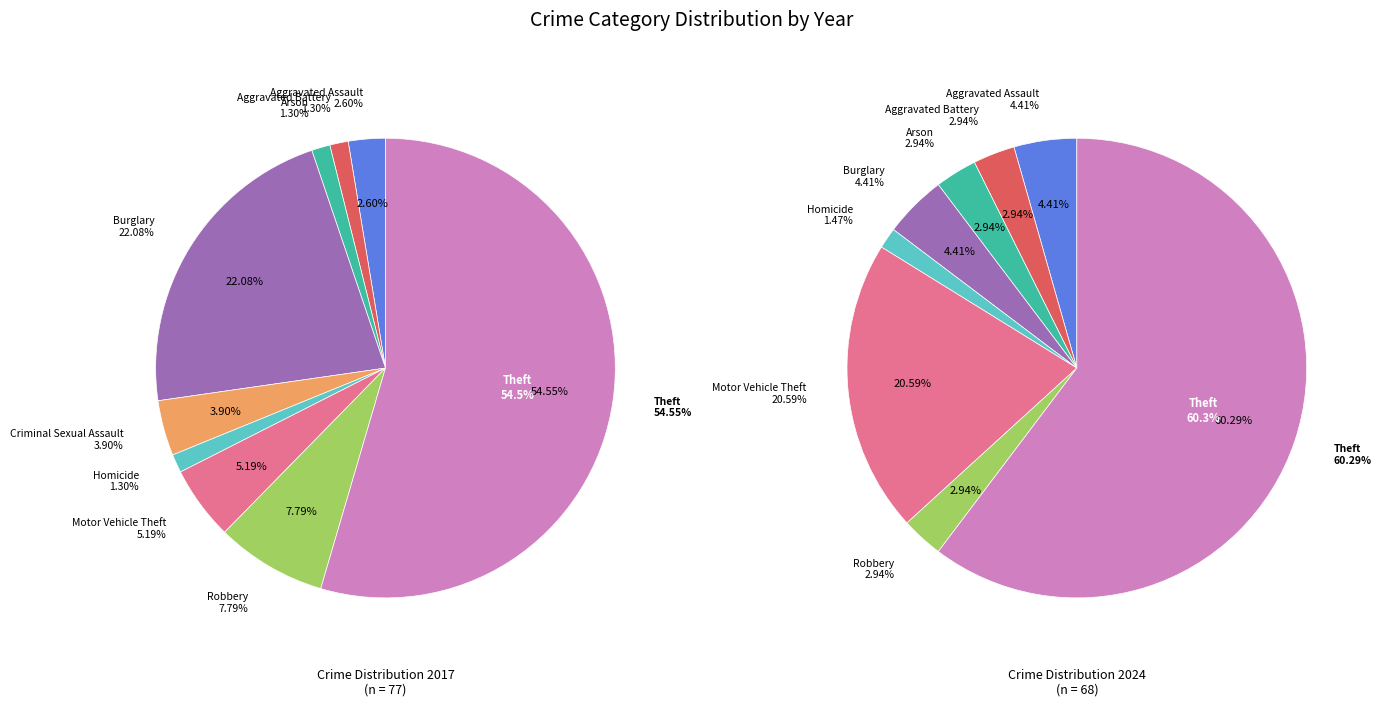

What percentage is the 2 slice, to the nearest percent?

3%